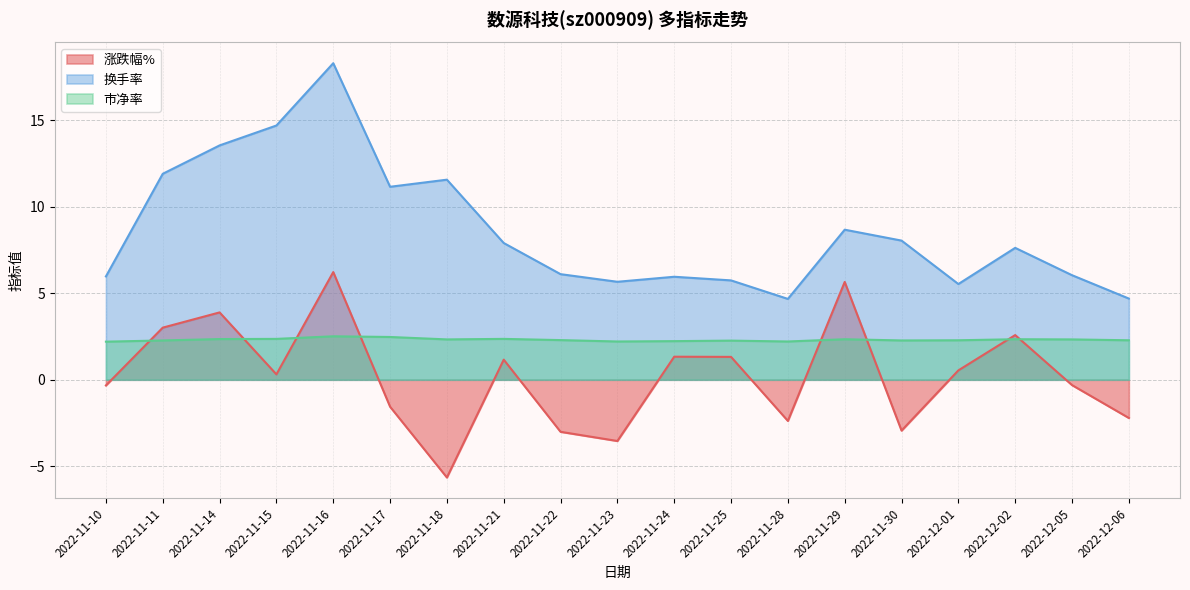

At which category is the sum across all series the highest?

2022-11-16